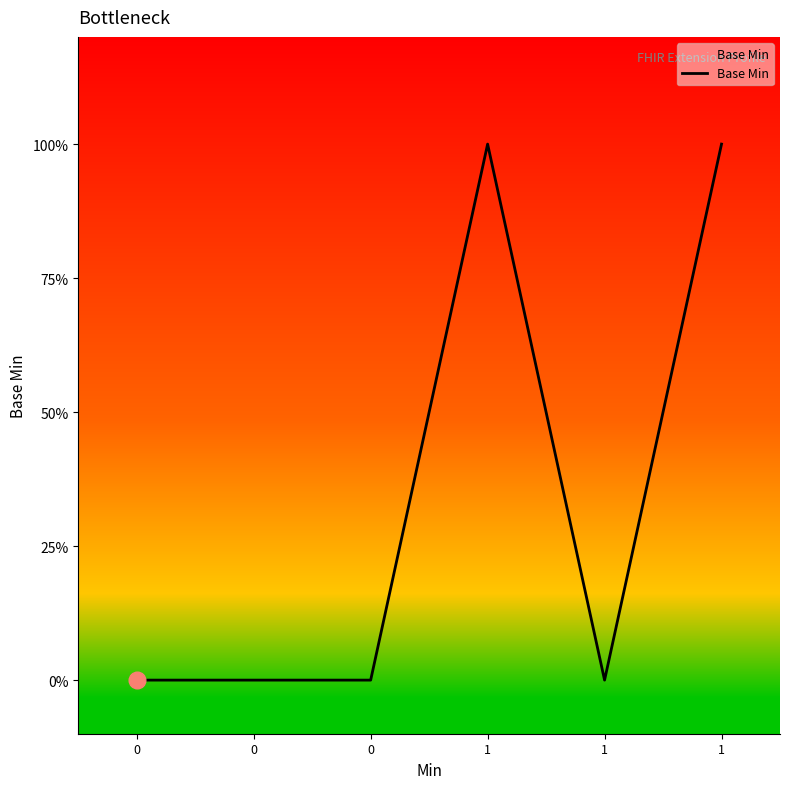

Does the chart have visible grid lines?

No